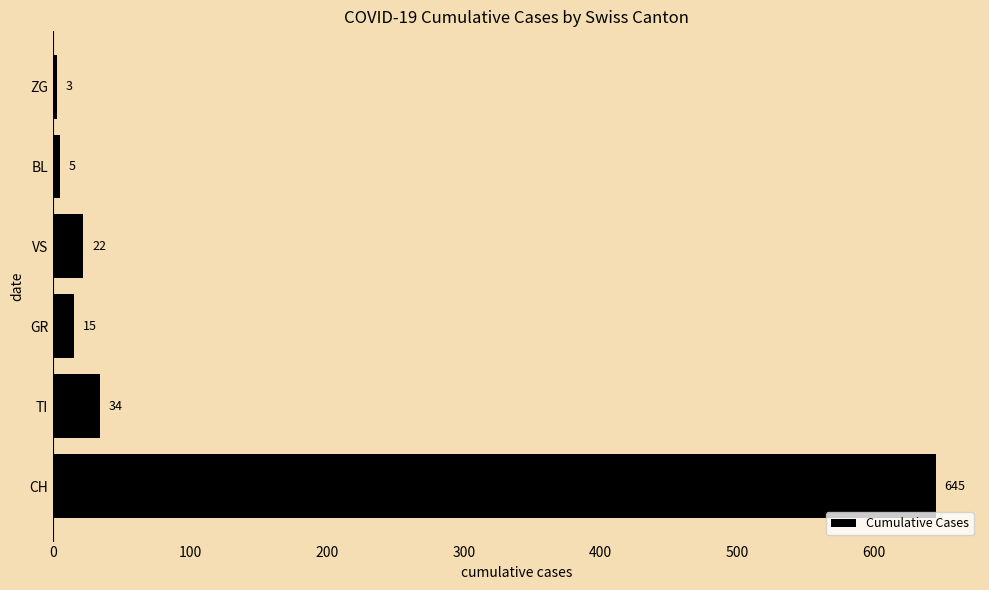

How many categories are shown in the chart?

6